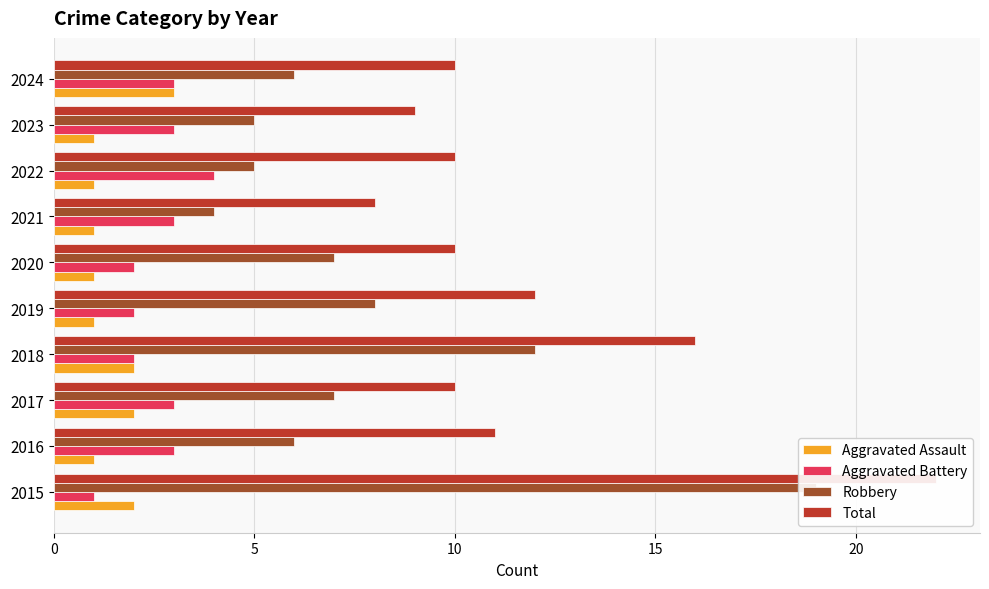

Which series changed the most between 2022 and 2024?

Aggravated Assault